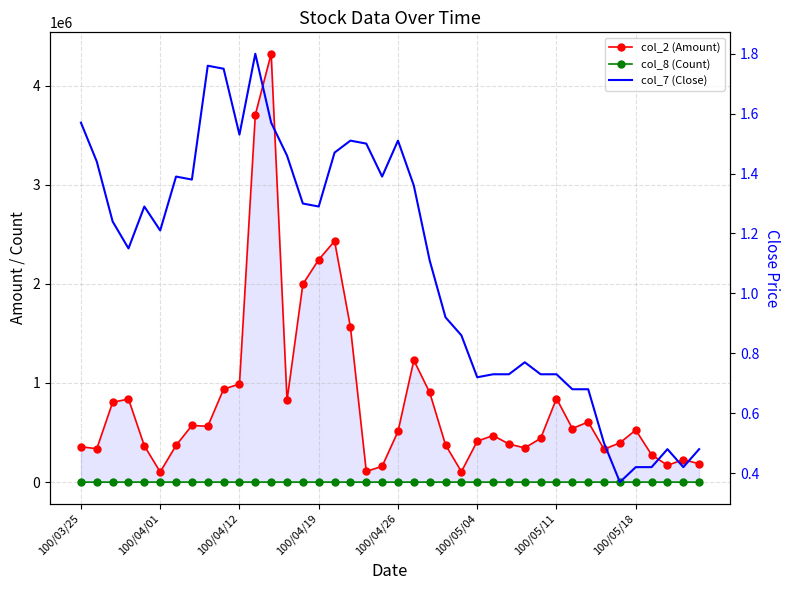

Where is col_7 (Close) nearest to the value 1?

23